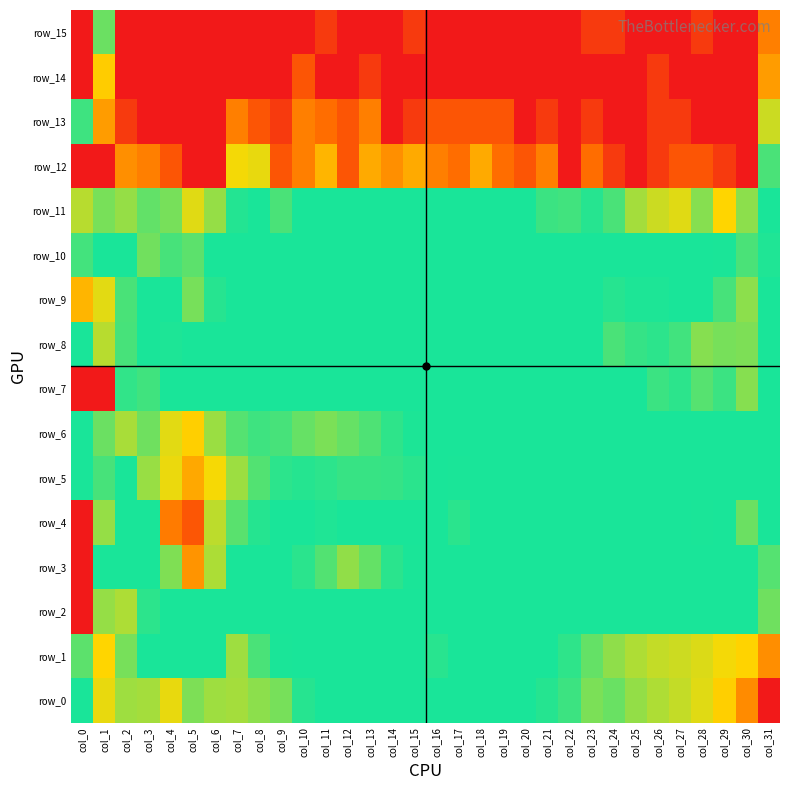

What is the total value across all series at col_13?

37.8